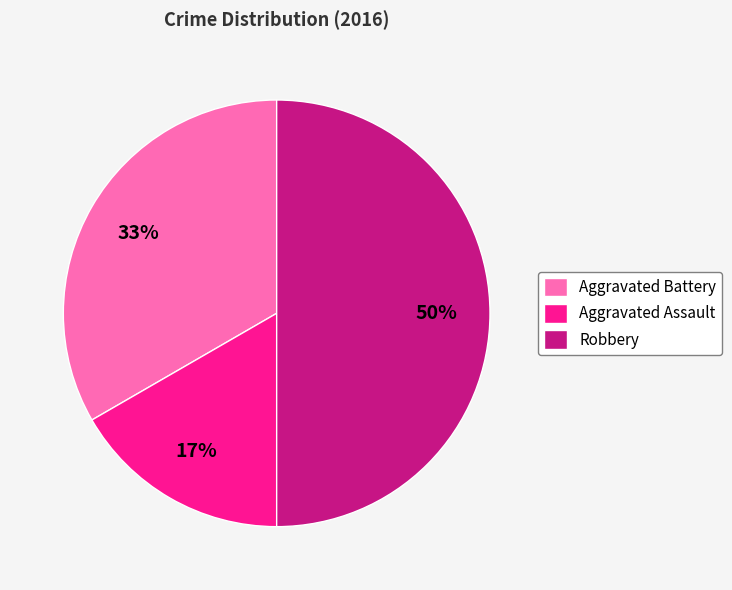

To the nearest percent, what is the average slice percentage?

33%